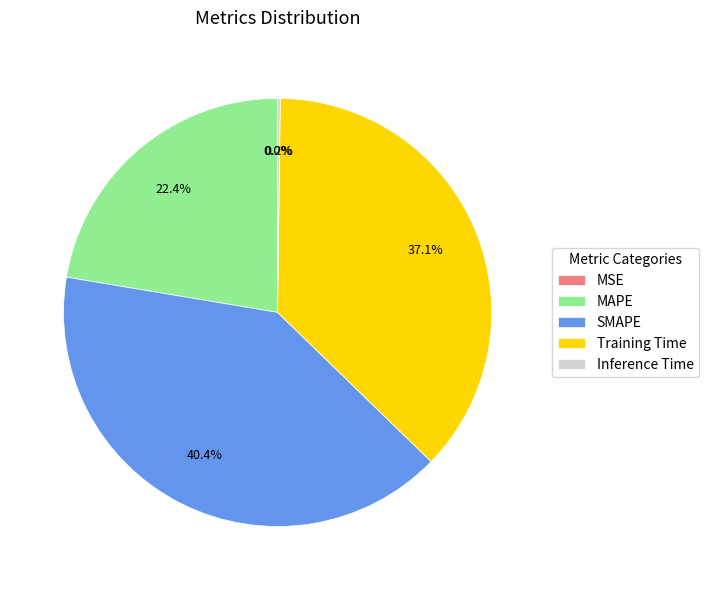

How much of the chart is everything except Training Time?

62.9%